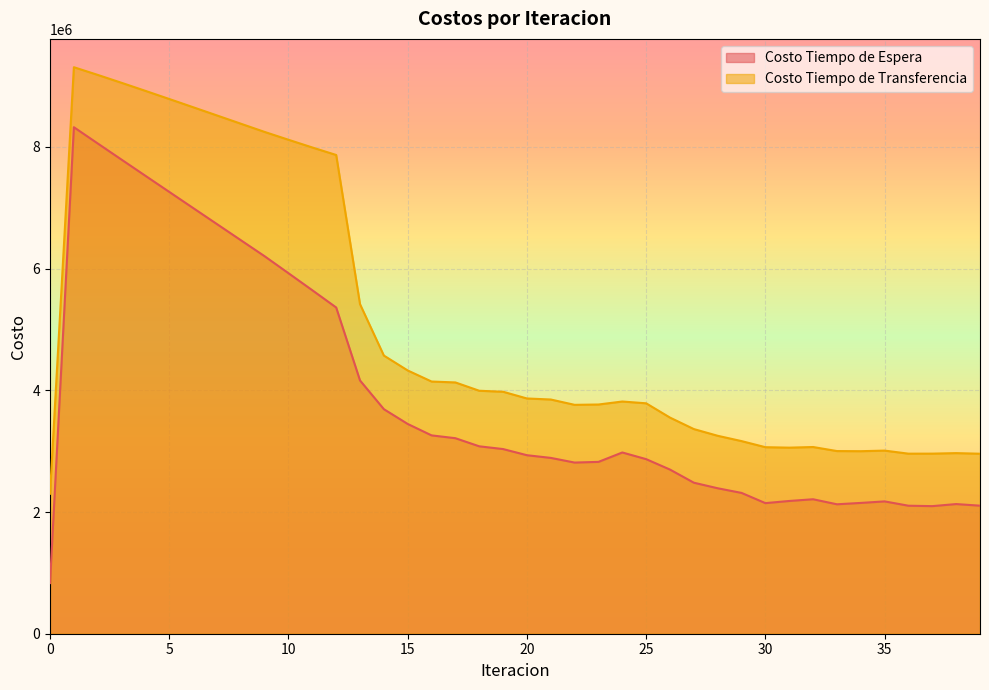

Rank the series by their maximum value, from highest to lowest.

Costo Tiempo de Transferencia, Costo Tiempo de Espera